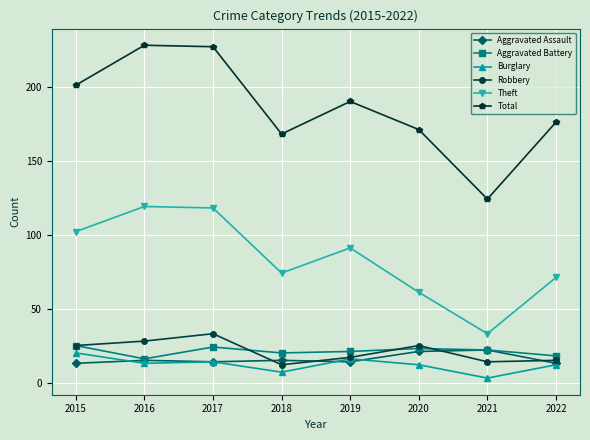

How many lines are shown in the chart?

6